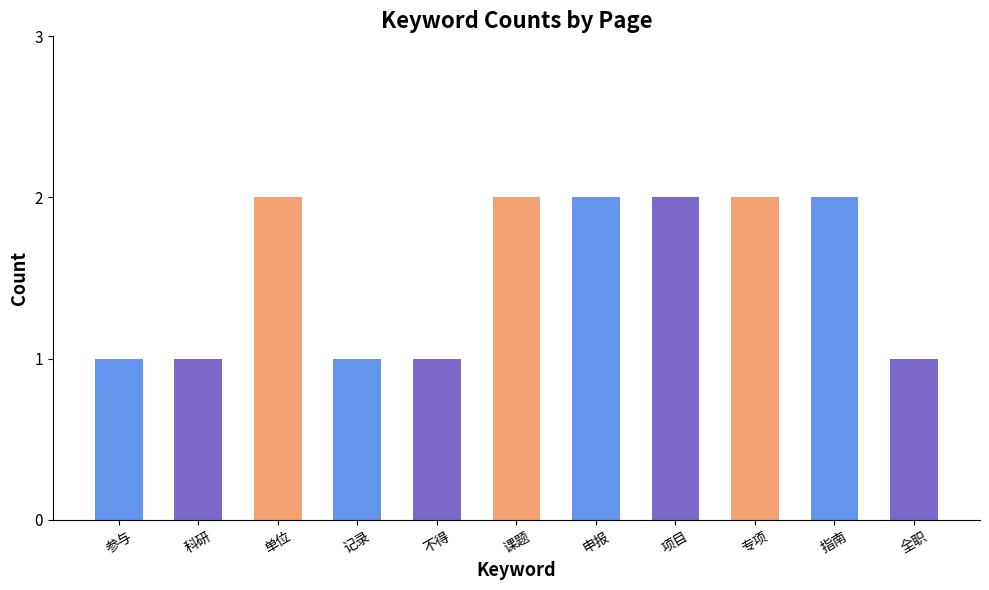

What is the sum of all values?

17